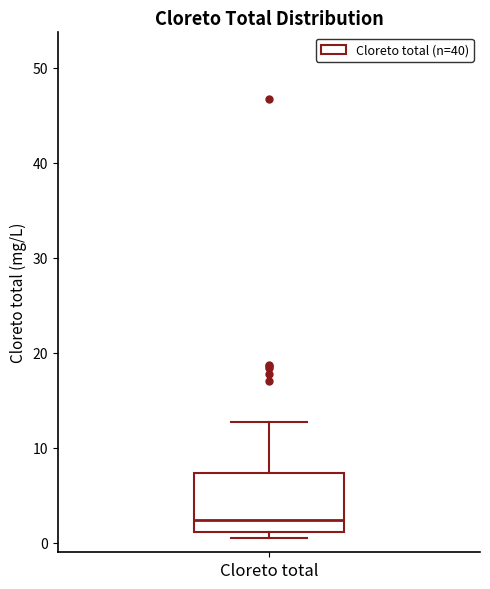

Transcribe this box plot: give where the median line is, the range the box spans, and where the two whiskers end, as read against the y-axis. The values are not printed on the chart, so give them approximately, as read against the axis.

median 2, box 1 to 7, whiskers 1 (just below the box's lower edge) to 13